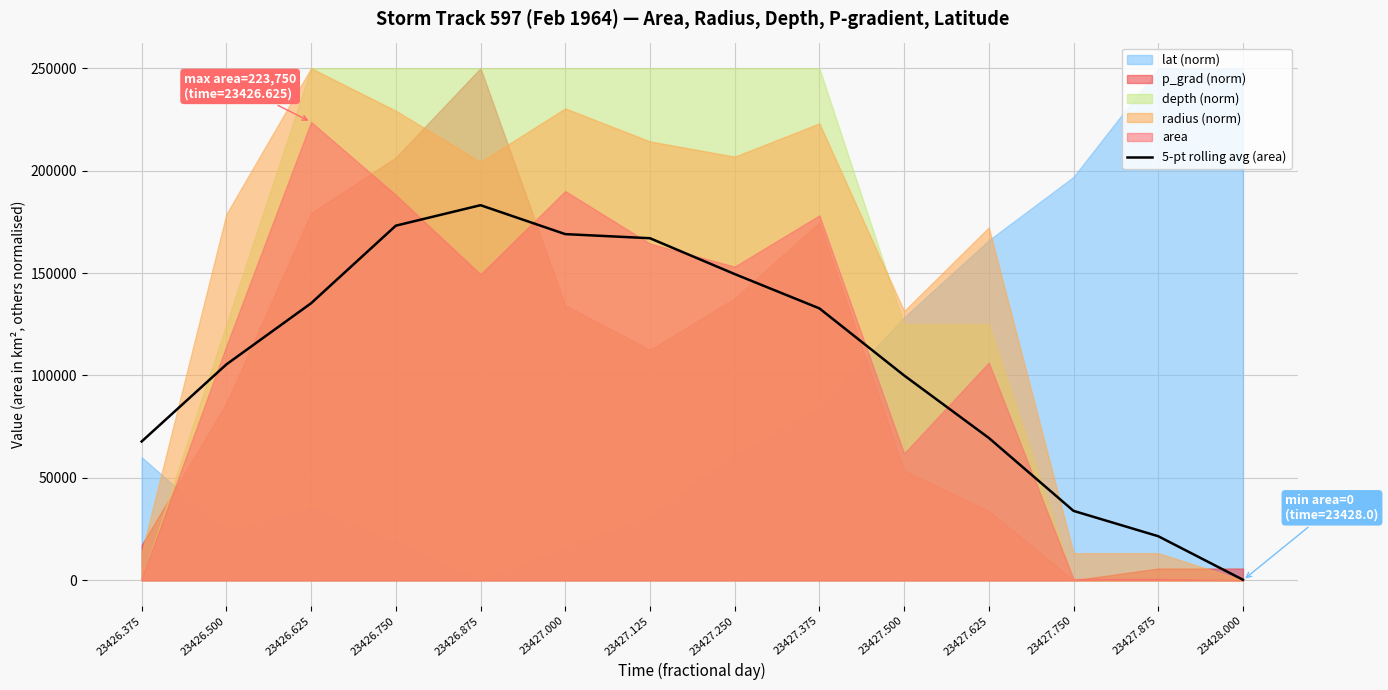

The 5-pt rolling avg (area) series shows 36895 at 23427.625. True or false?

False